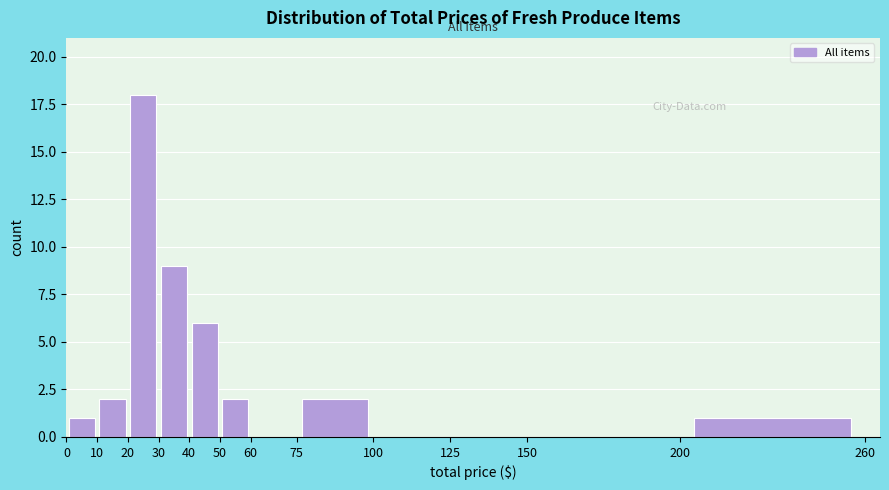

Reading left to right, list every bar in this chart as the range it spans on the x-axis followed by its height. The values are not printed on the chart, so give them approximately, as read against the axis.

0 to 10: 1
10 to 20: 2
20 to 30: 18
30 to 40: 9
40 to 50: 6
50 to 60: 2
60 to 75: 0
75 to 100: 2
100 to 125: 0
125 to 150: 0
150 to 200: 0
200 to 260: 1